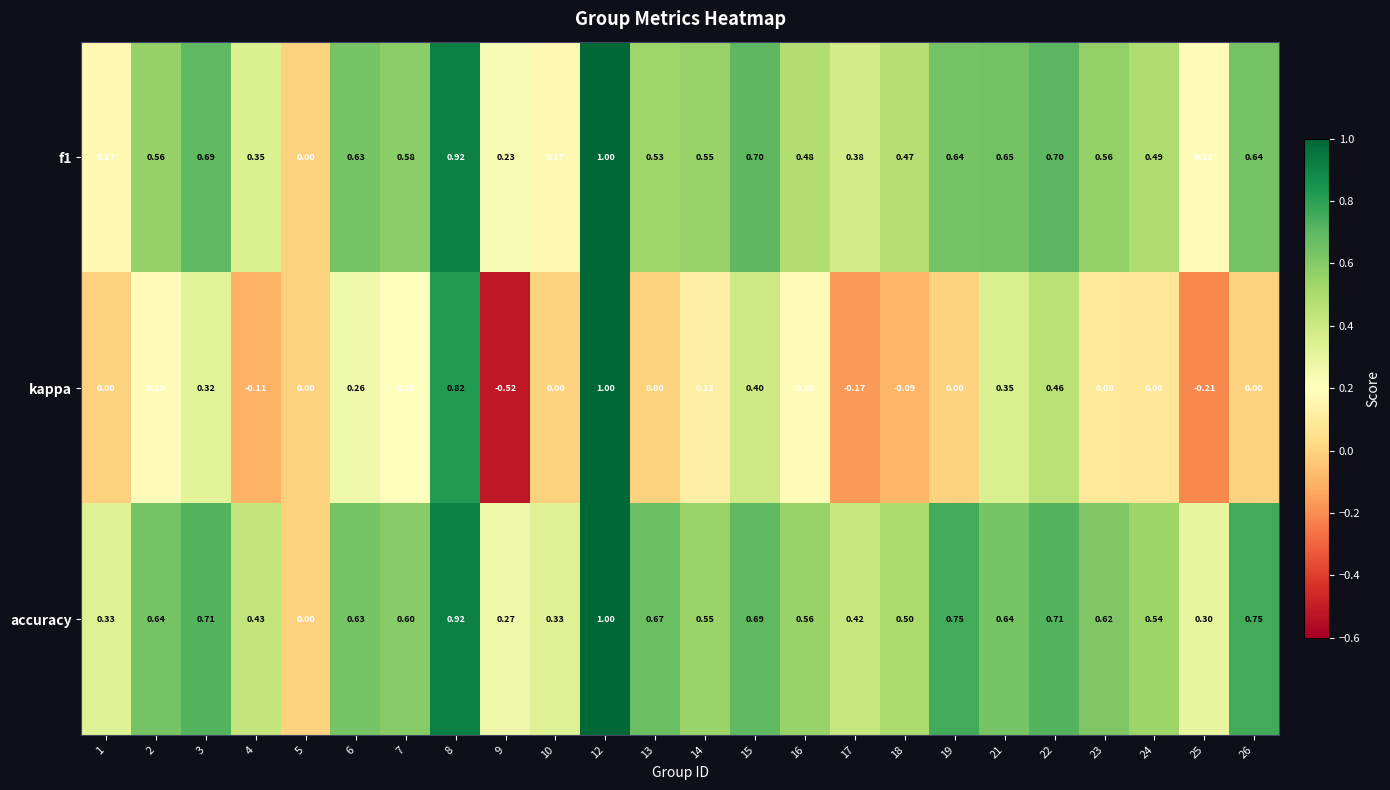

At which category is the sum across all series the highest?

12